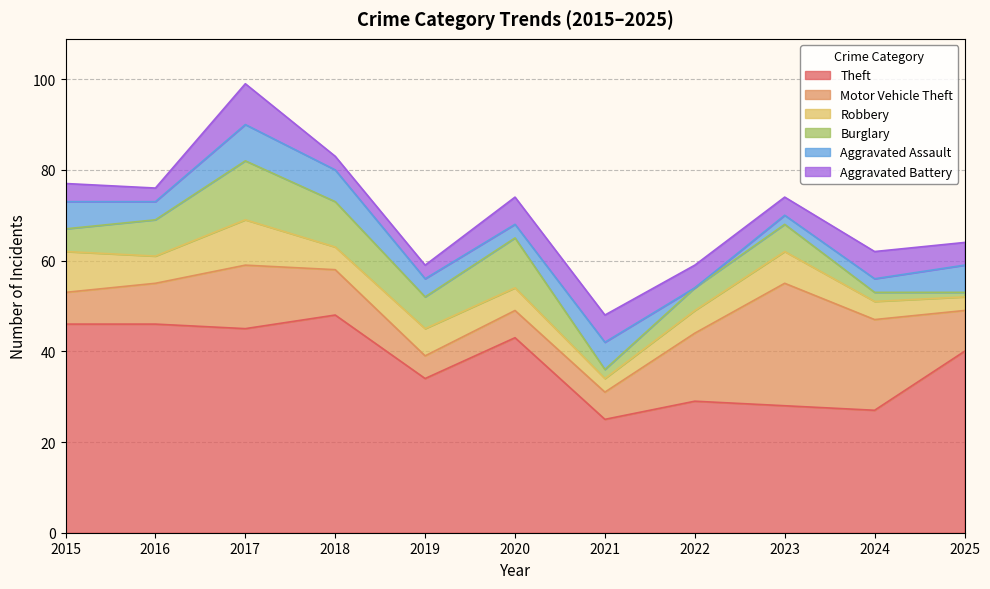

Is it true that Aggravated Battery equals 3 at 2018?

True